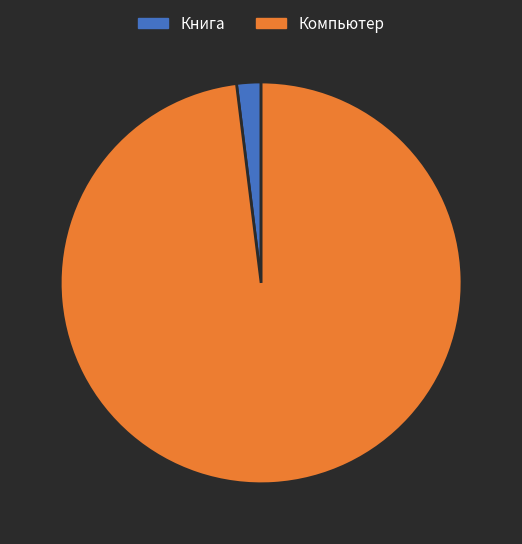

Which category accounts for the majority?

Компьютер